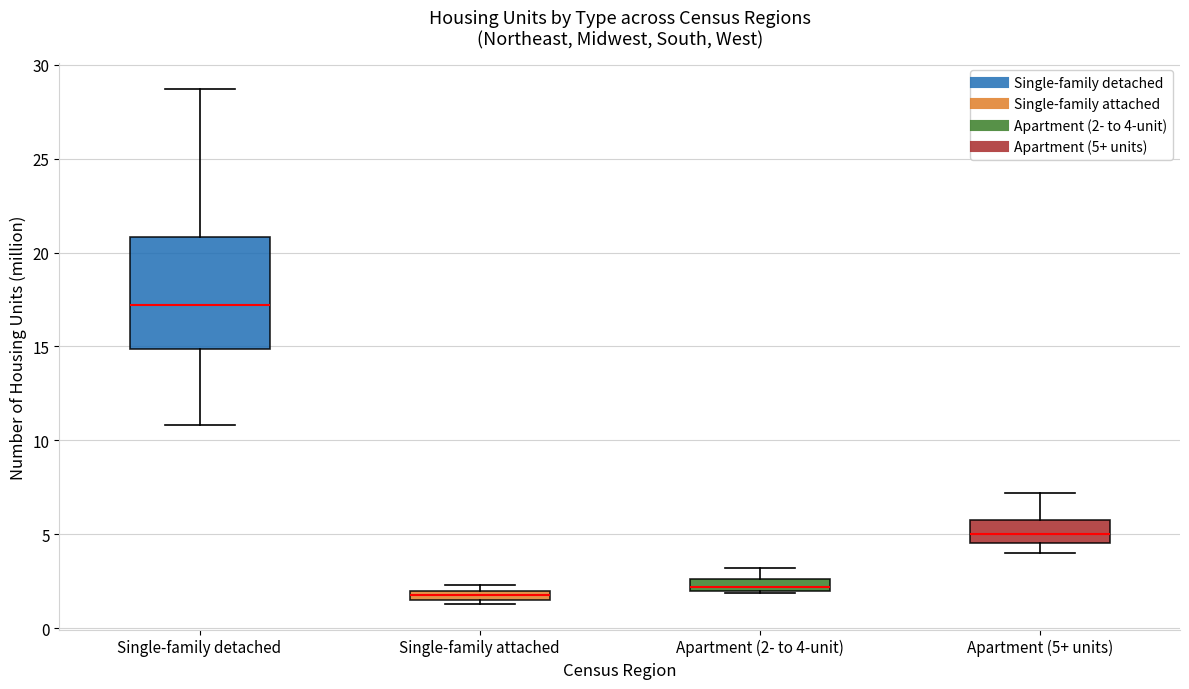

Which box is the tallest, from its lower edge to its upper edge?

Single-family detached